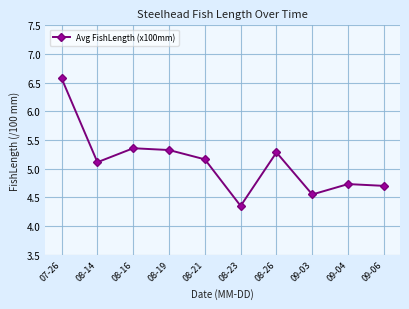

Approximately how many times larger is the value at 09-04 compared to 08-21?

0.9